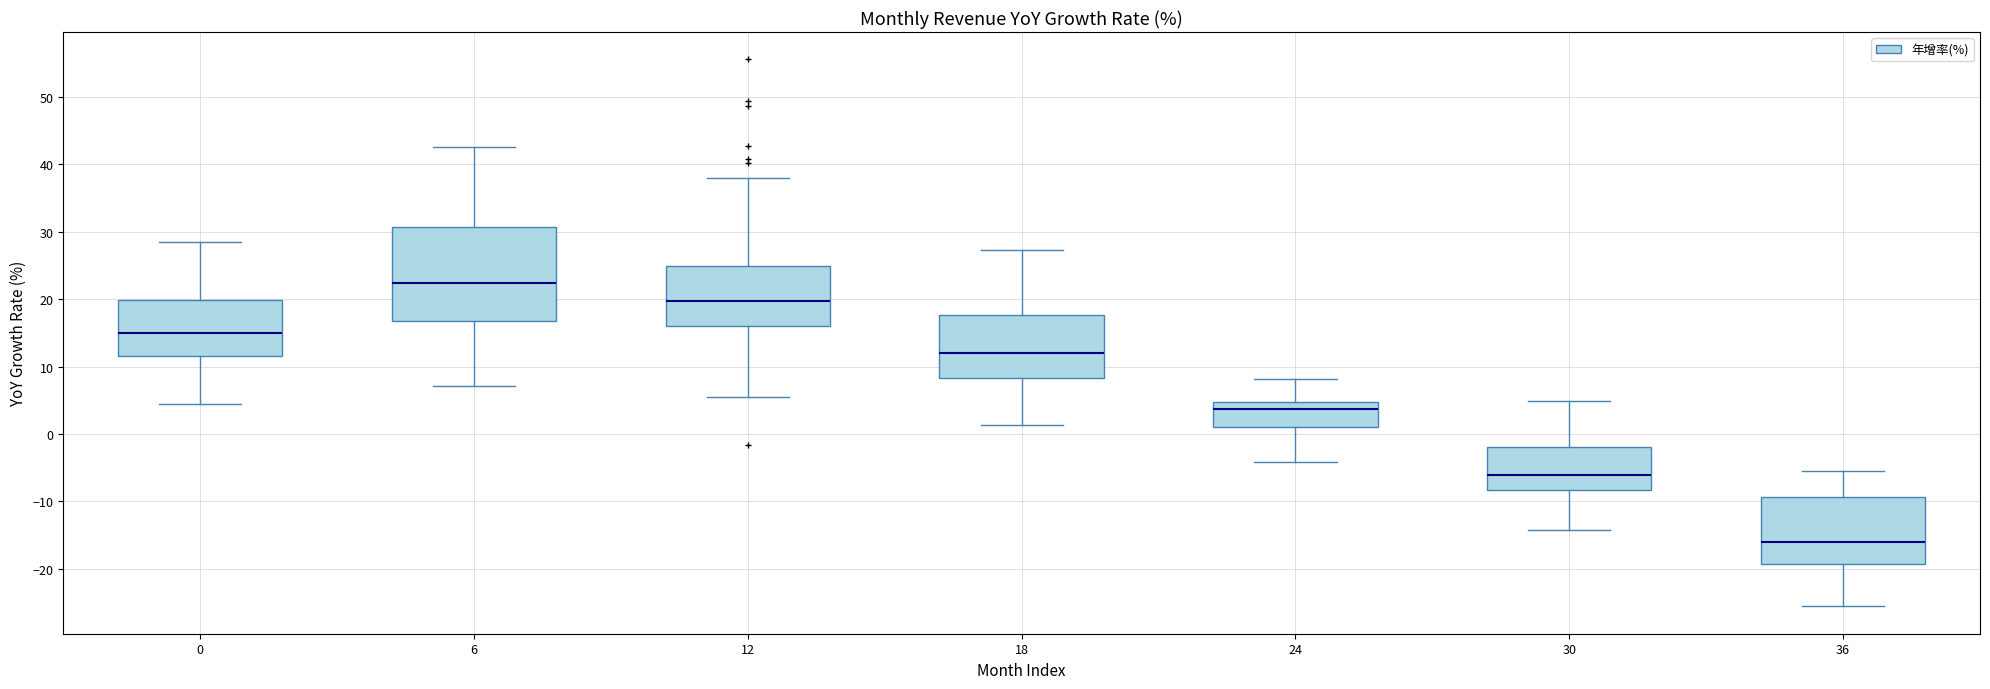

Which box has the highest median line?

6